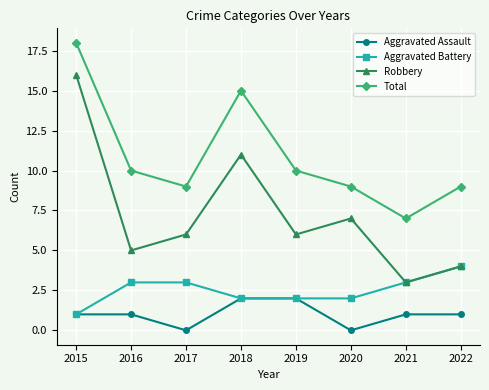

What is the difference between the Robbery values at 2018 and 2020?

4